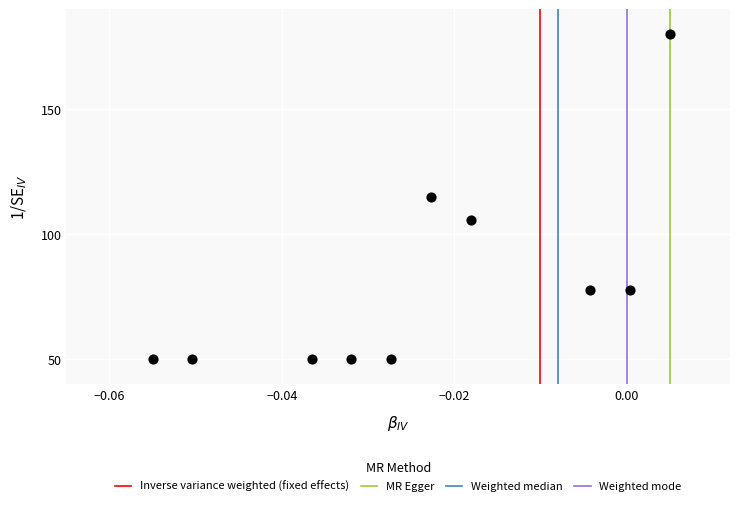

What is the range of Y values (max minus min)?

130.0